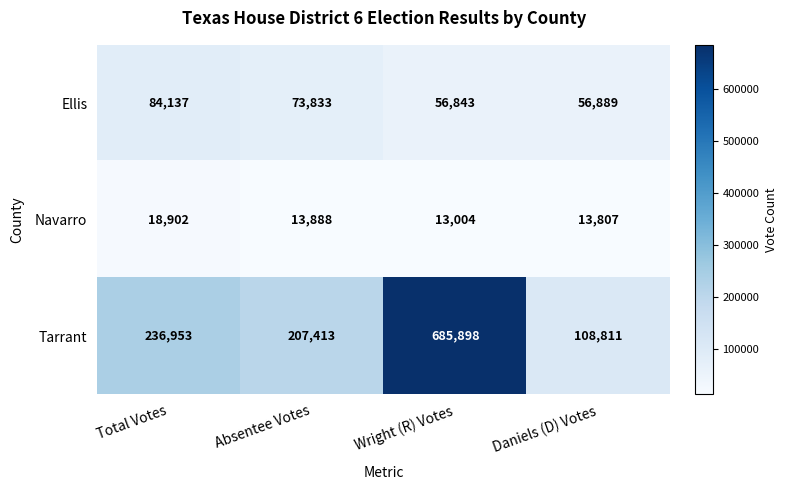

What is the maximum value shown in the chart?

685898